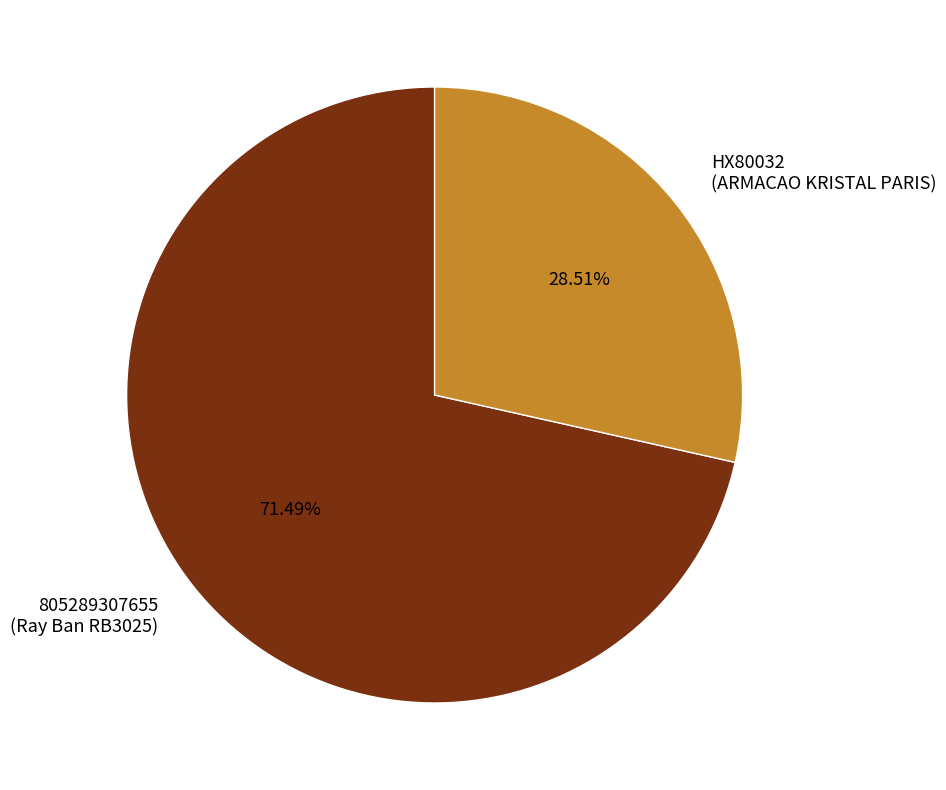

Is there any slice that represents more than half of the pie?

Yes